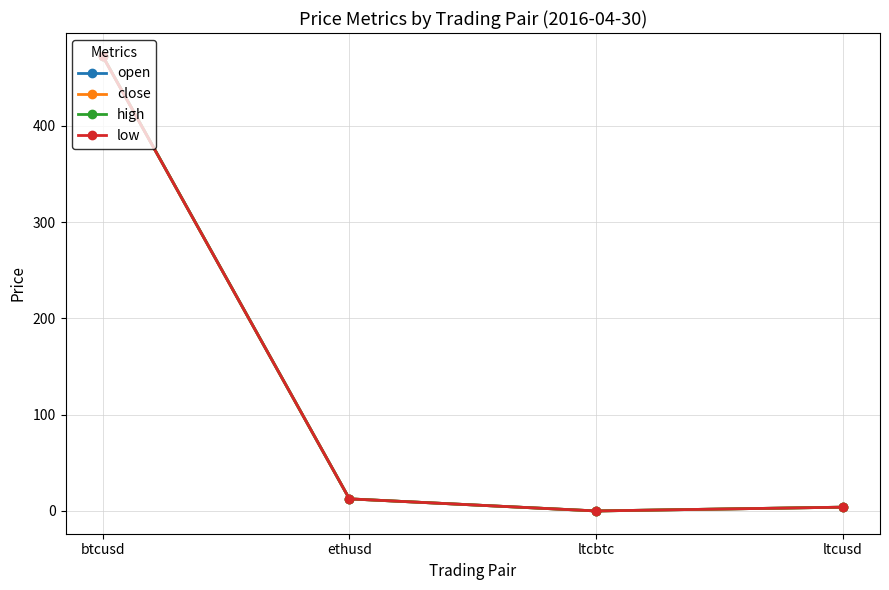

Which series changed the most between btcusd and ltcusd?

open